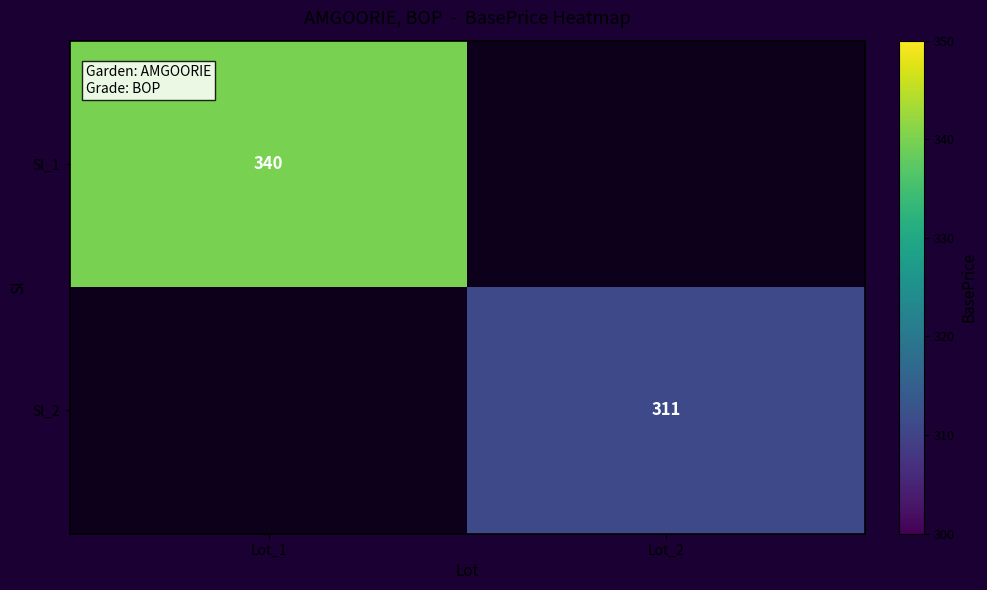

Is it true that Sl_1 equals 340 at Lot_1?

True